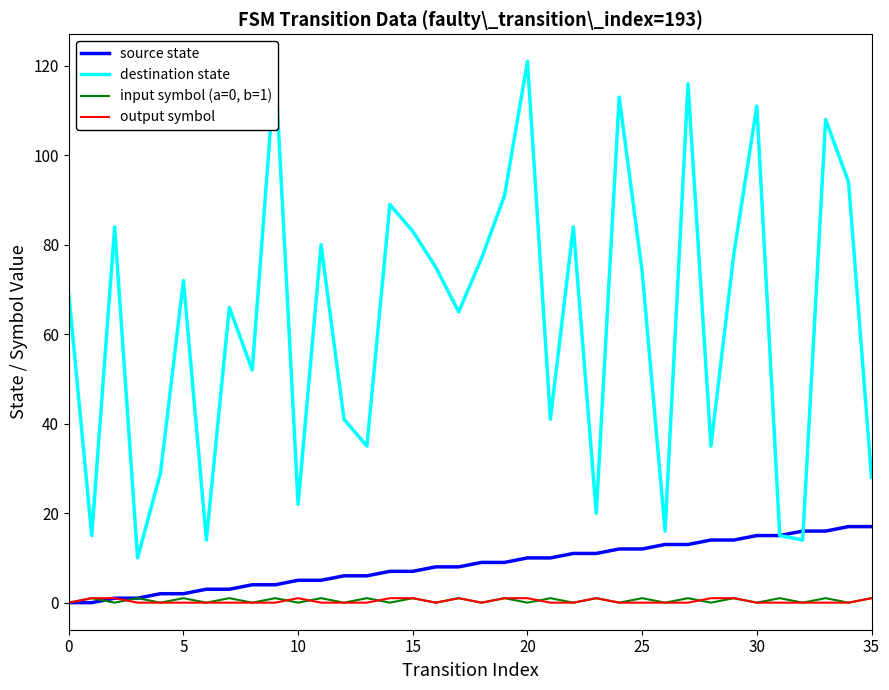

True or false: output symbol and destination state cross at least once.

False